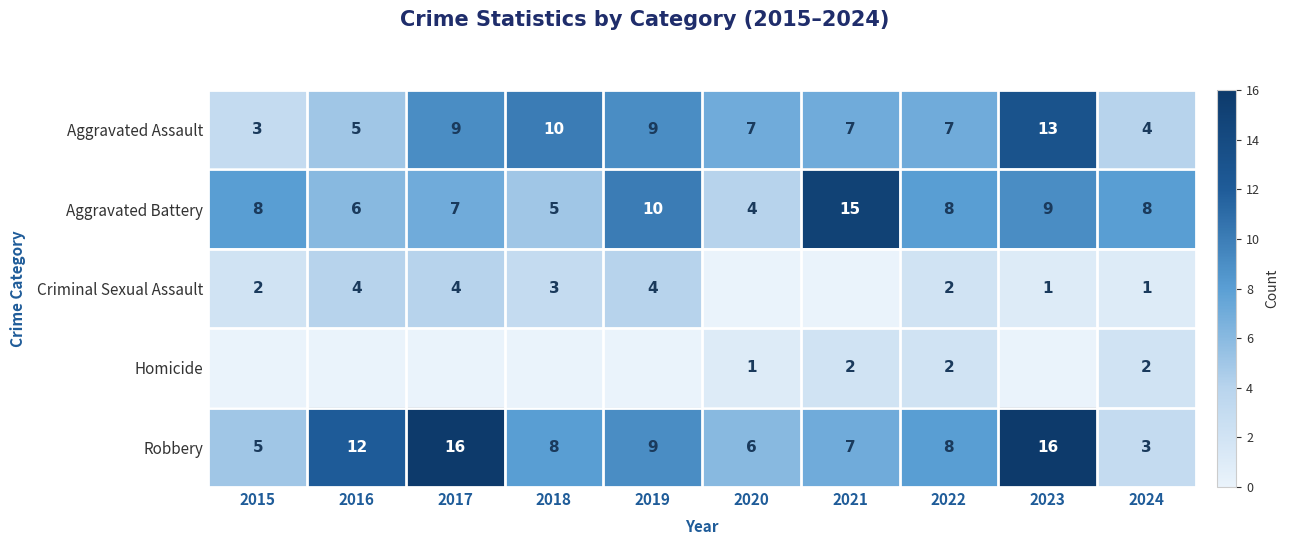

The Robbery series shows 10 at 2021. True or false?

False